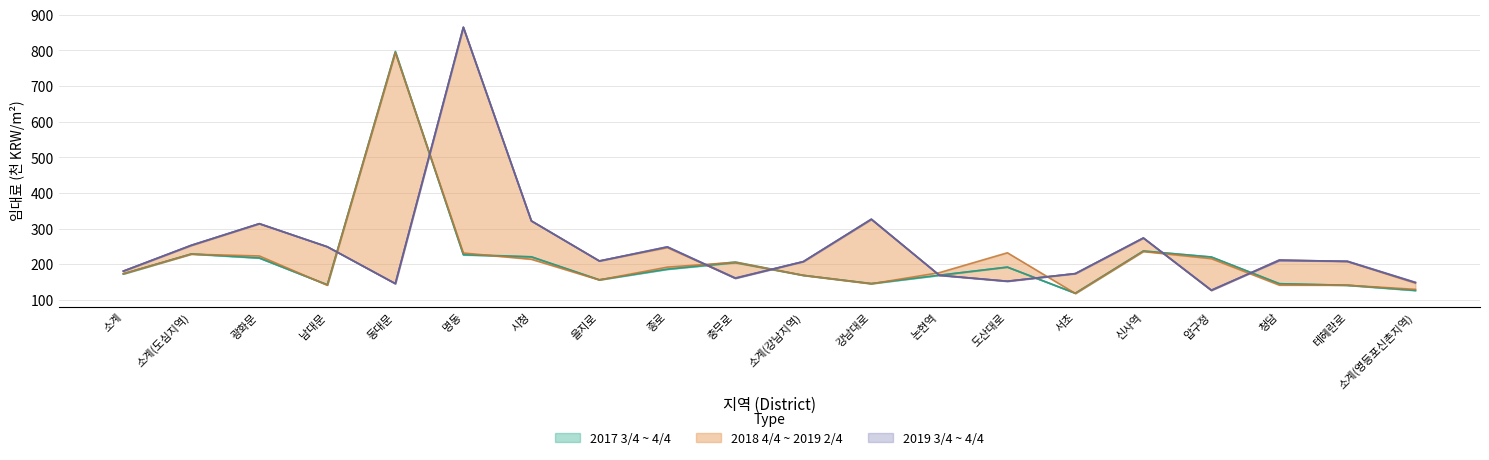

Reading left to right, what are all the values shown in this chart?

2017 3/4: 172.6	228.7	217.1	142.2	797.3	226.0	220.4	156.1	185.8	203.9	168.6	145.5	169.0	191.7	118.5	236.9	220.1	145.2	140.9	126.4
2017 4/4: 172.9	228.7	217.8	142.2	794.6	227.4	220.8	156.1	186.1	206.2	168.6	145.5	169.0	191.7	118.5	236.9	220.1	145.2	140.9	126.4
2018 4/4: 173.2	228.0	223.1	140.9	794.0	231.3	213.8	155.8	191.7	205.3	168.6	144.9	176.2	232.0	117.8	235.6	215.5	141.2	140.9	129.4
2019 2/4: 180.5	252.4	313.5	248.8	145.5	864.9	321.4	209.2	246.5	160.7	207.2	325.7	169.0	152.1	173.6	273.2	126.4	211.9	207.6	146.8
2019 3/4: 180.5	253.1	313.5	248.8	145.5	864.9	321.4	208.9	248.5	160.0	207.2	325.7	169.0	152.1	173.6	273.6	126.4	211.9	207.6	148.5
2019 4/4: 180.5	253.1	313.8	248.8	145.2	864.6	321.4	208.9	248.8	161.4	207.2	326.7	168.6	152.1	173.6	273.6	127.4	209.9	208.6	149.2